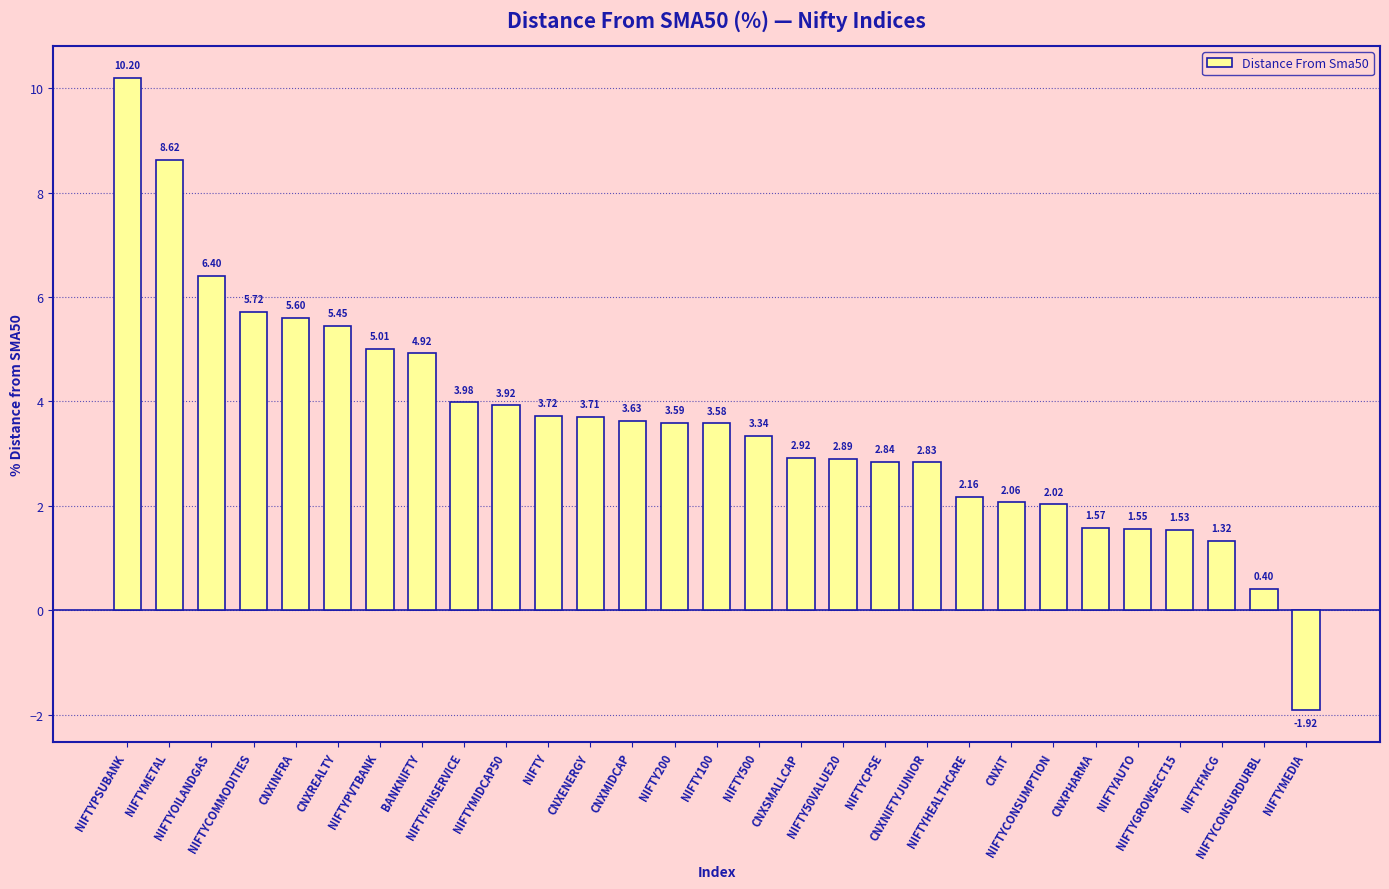

Which has a higher value, NIFTYFMCG or NIFTYAUTO?

NIFTYAUTO